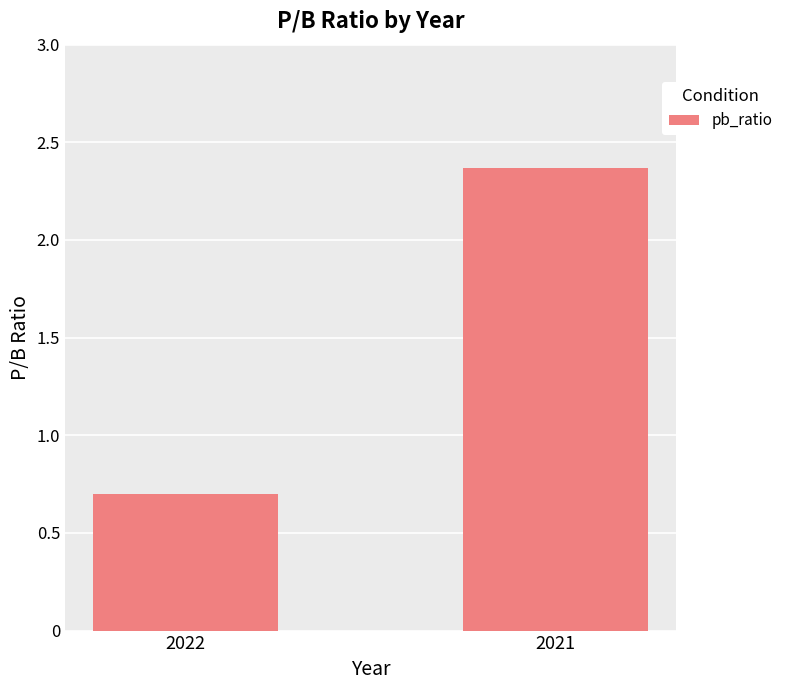

Reading left to right, transcribe all the data shown in this chart.

0.7	2.4